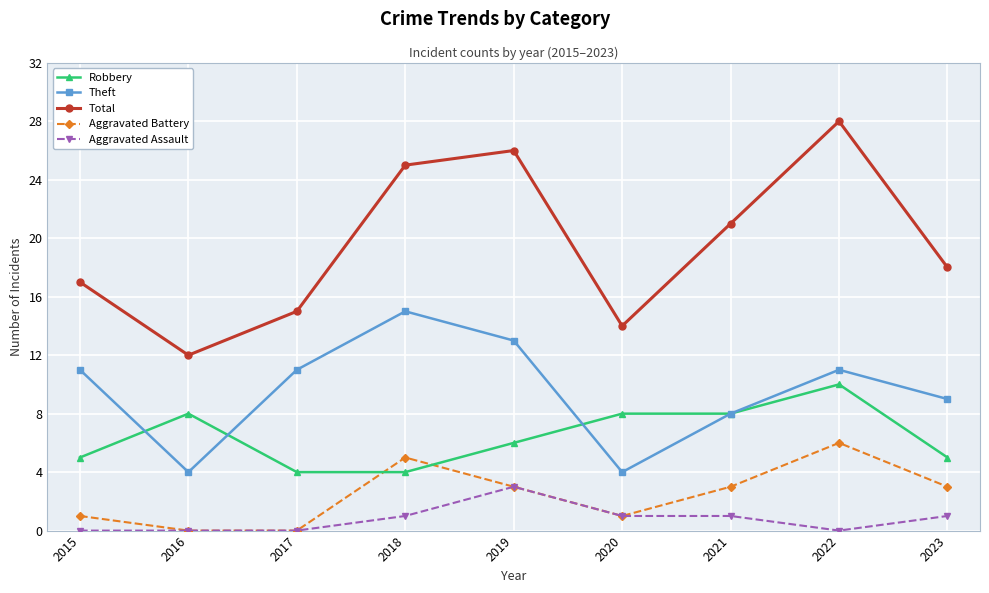

At which category does Total reach its first local peak?

2019